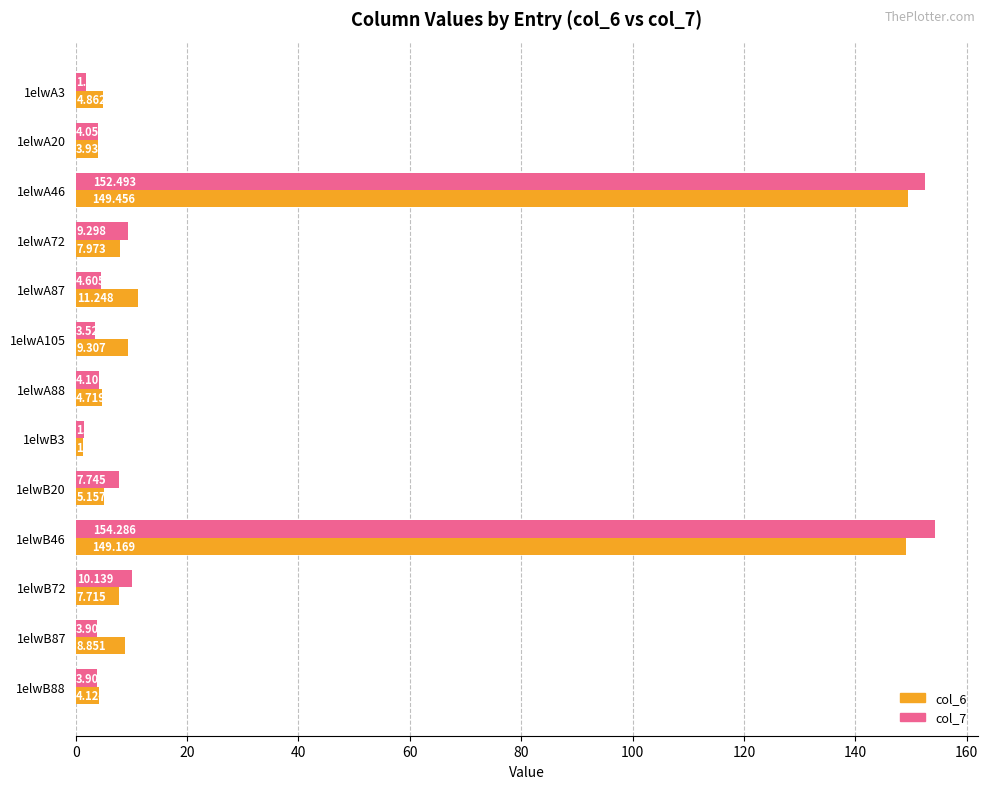

Which label corresponds to the largest value in the chart?

1elwB46